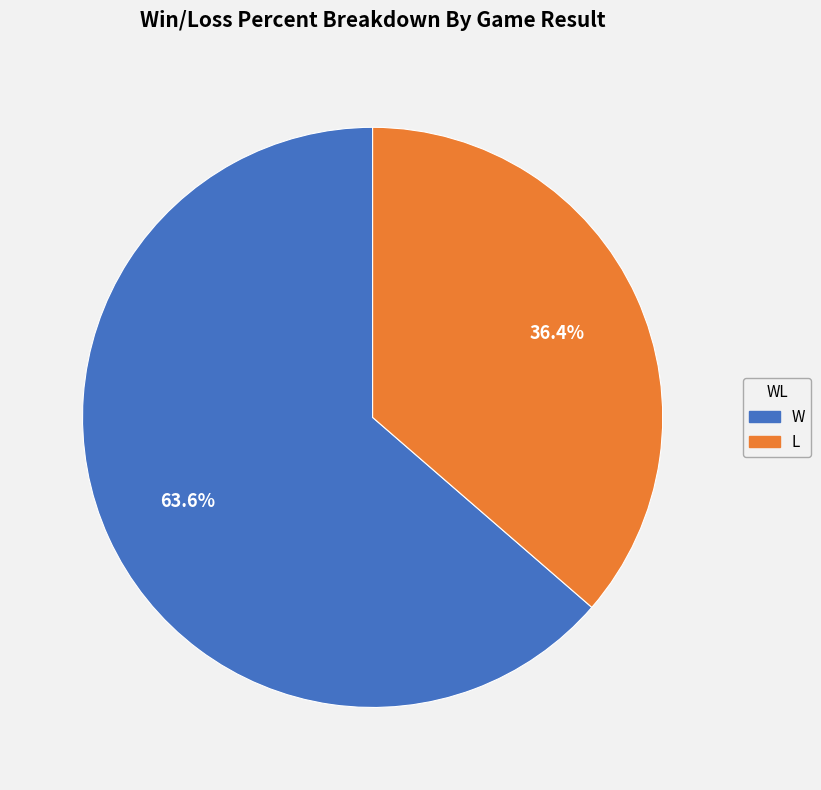

Which category has the smallest portion of the pie?

L